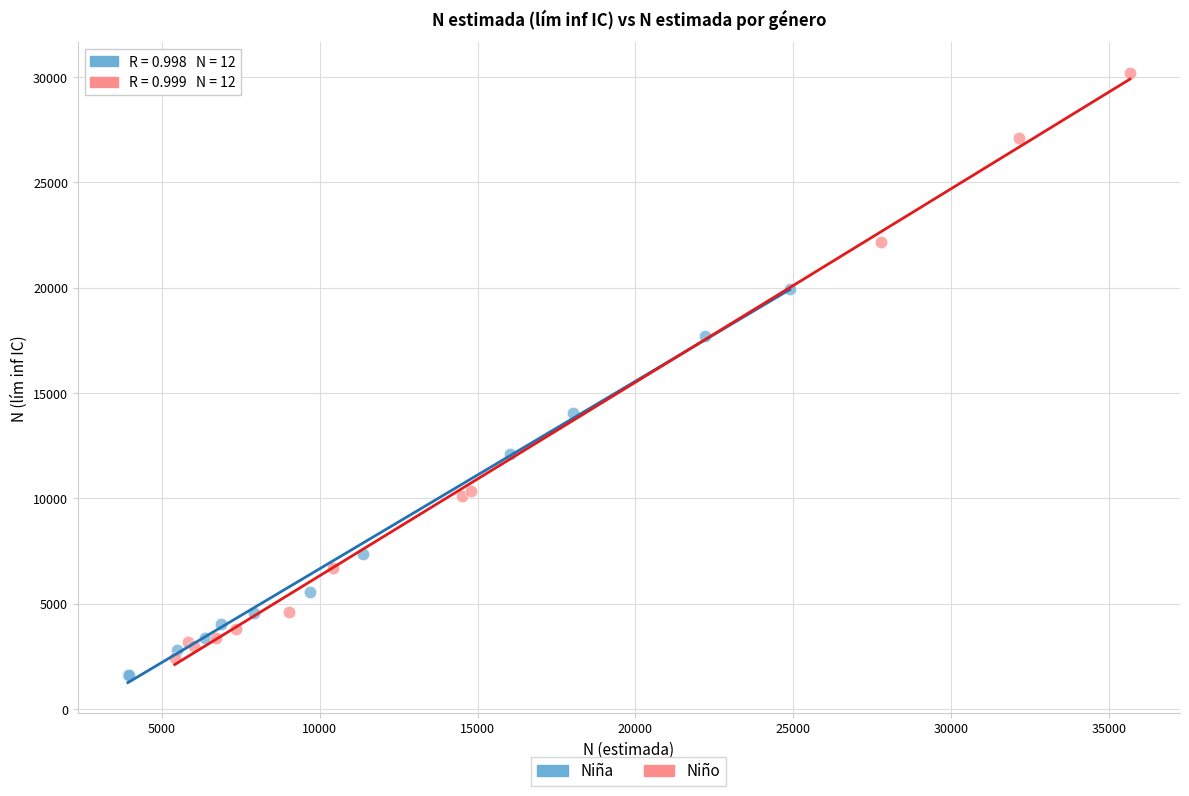

Which series contains the highest Y value?

Niño